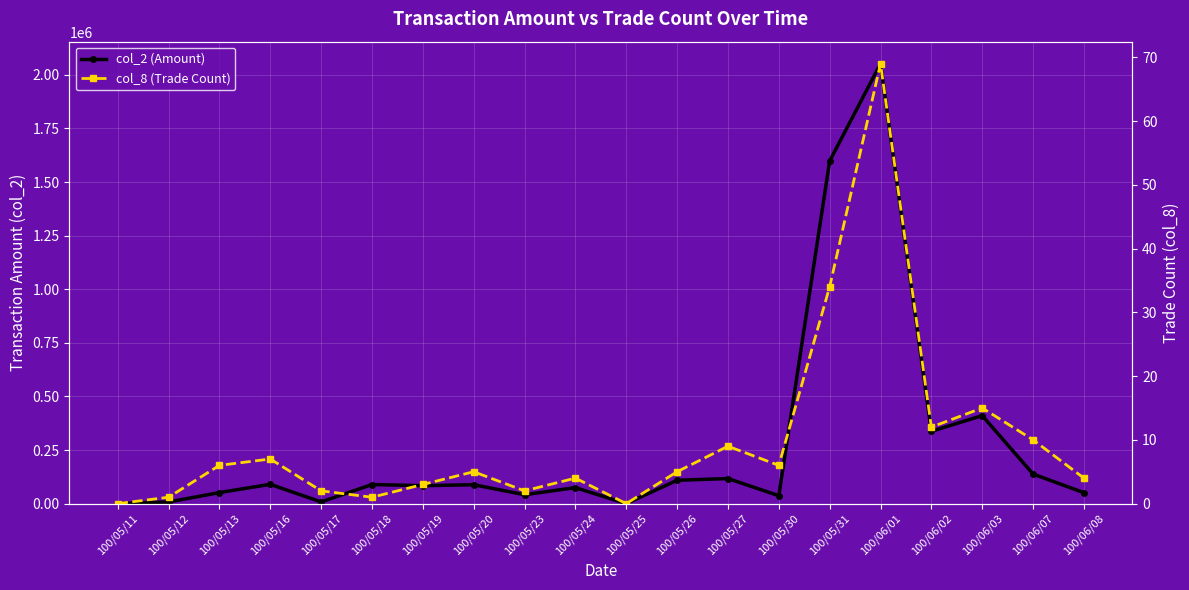

Which category has the lowest value in the col_2 (Amount) series?

100/05/11